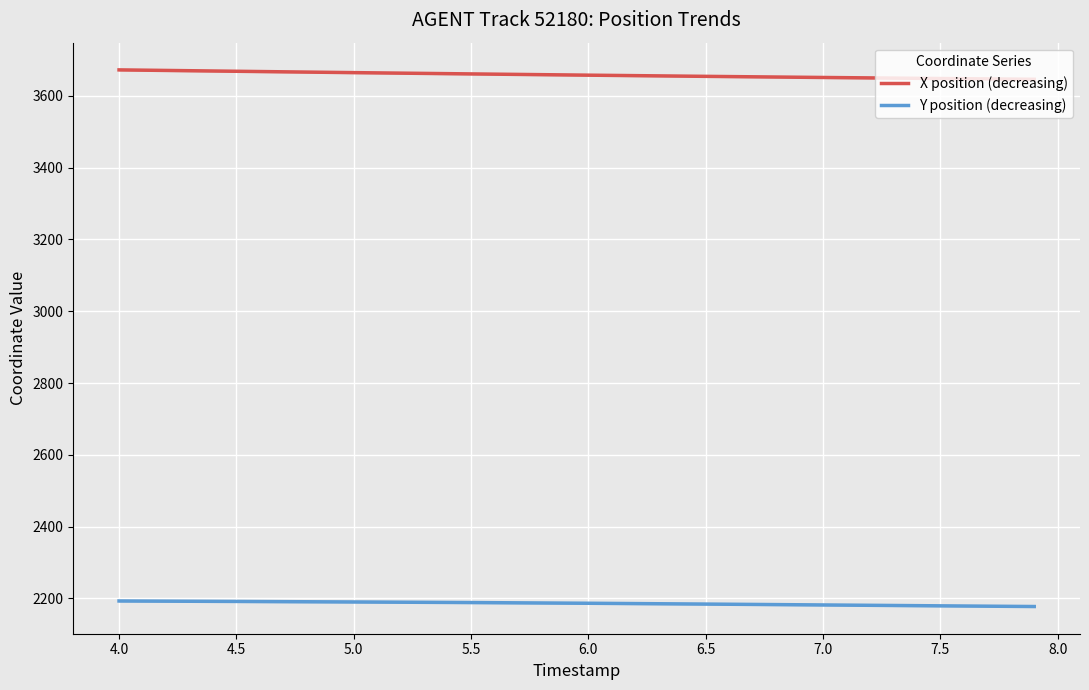

What is the difference between the maximum and minimum values in the X position (decreasing) series?

26.2